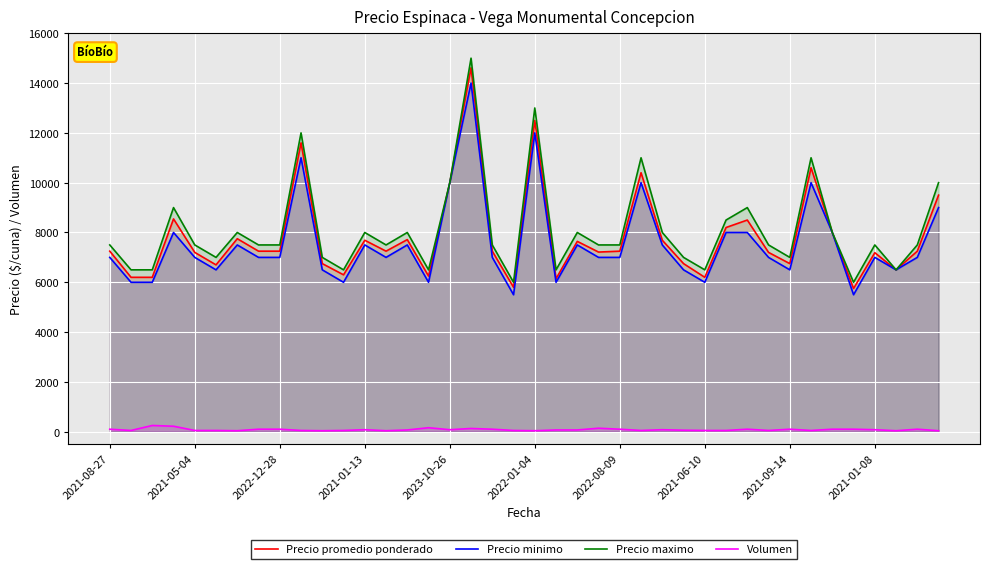

The Precio minimo series shows 13111 at 2023-10-26. True or false?

False